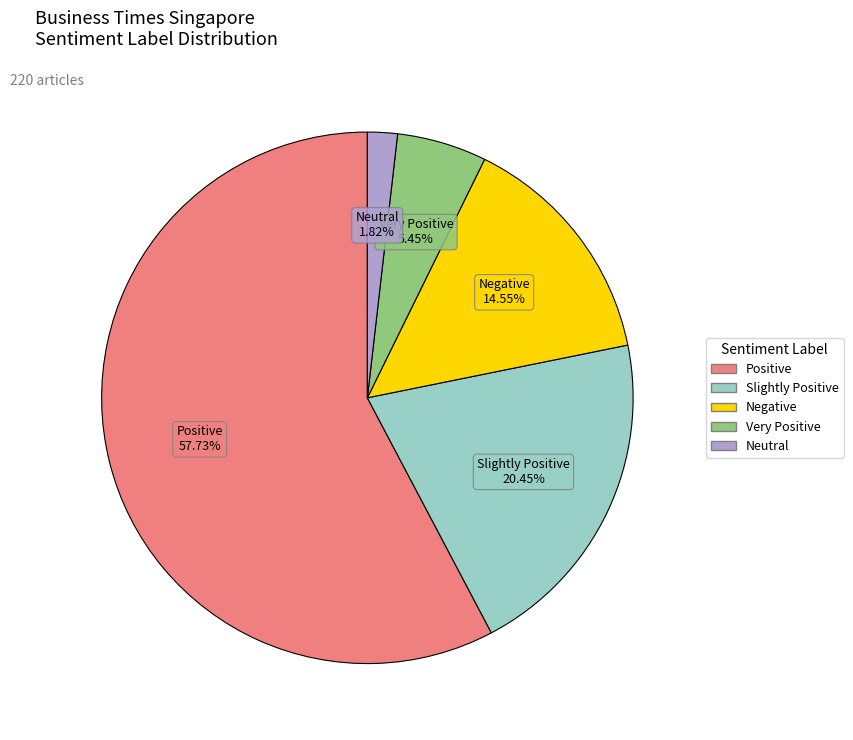

Which has a higher value, Positive or Very Positive?

Positive